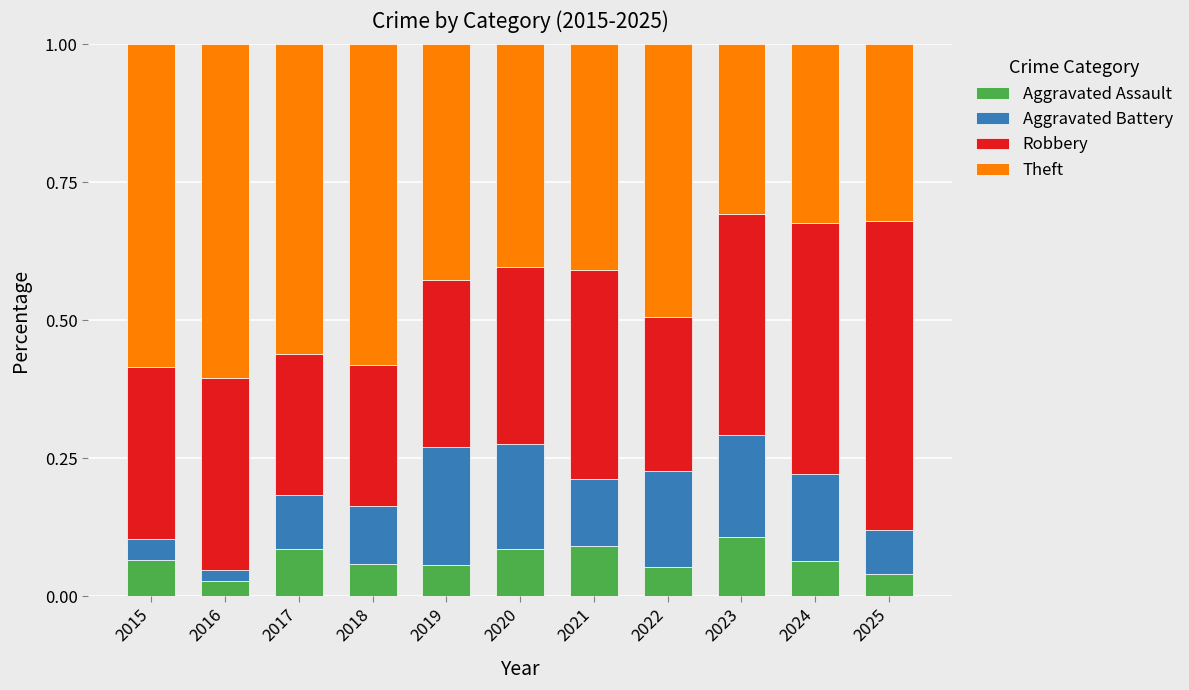

What is the total value across all series at 2022?

1.0